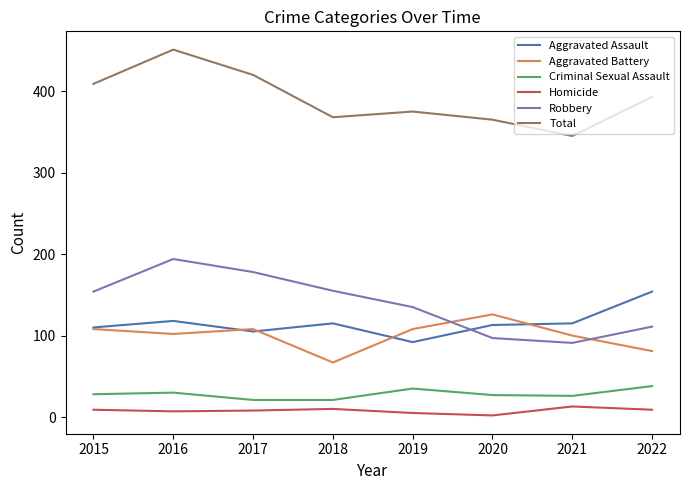

What is the total value across all series at 2018?

736